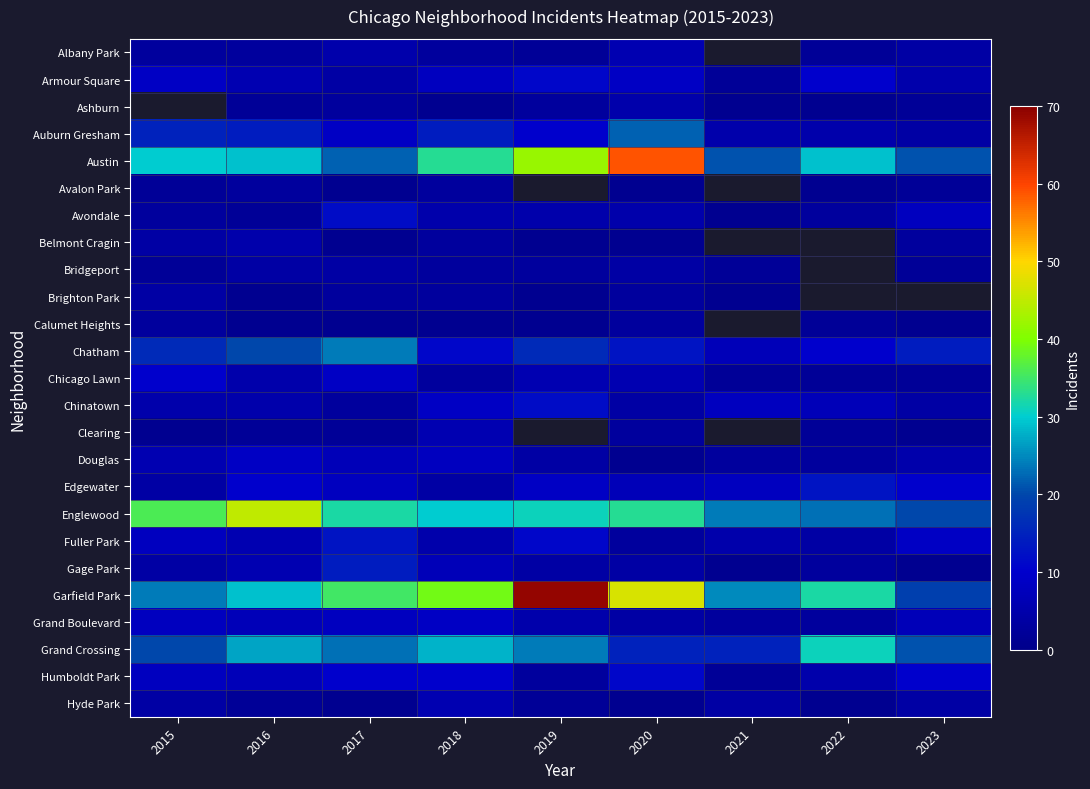

At which category is the sum across all series the highest?

2020